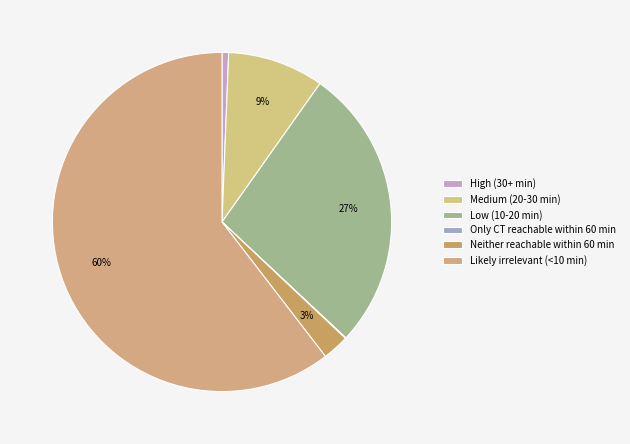

What is the majority slice?

Likely irrelevant (<10 min)